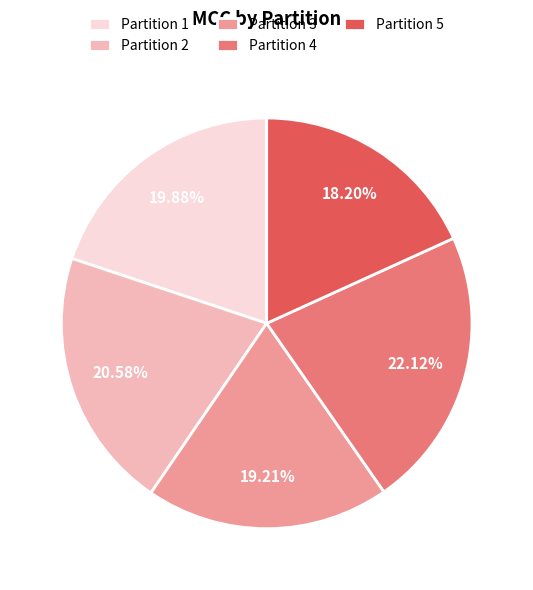

To the nearest percent, what is the combined percentage of Partition 5 and Partition 3?

37%